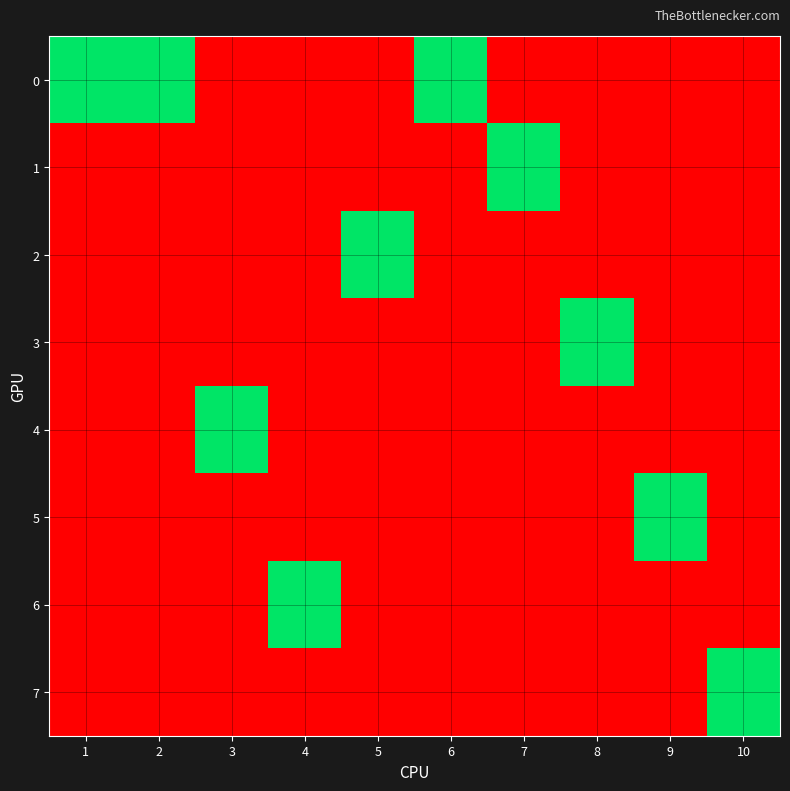

How many data points does each series have?

10